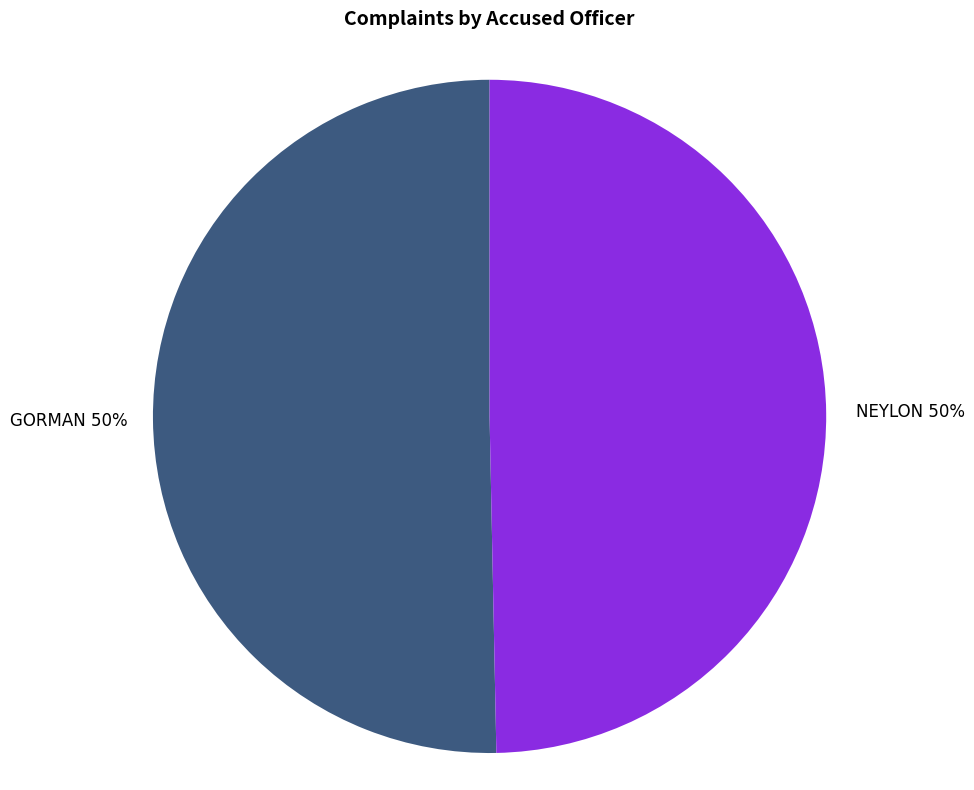

To the nearest percent, what is the average slice percentage?

50%